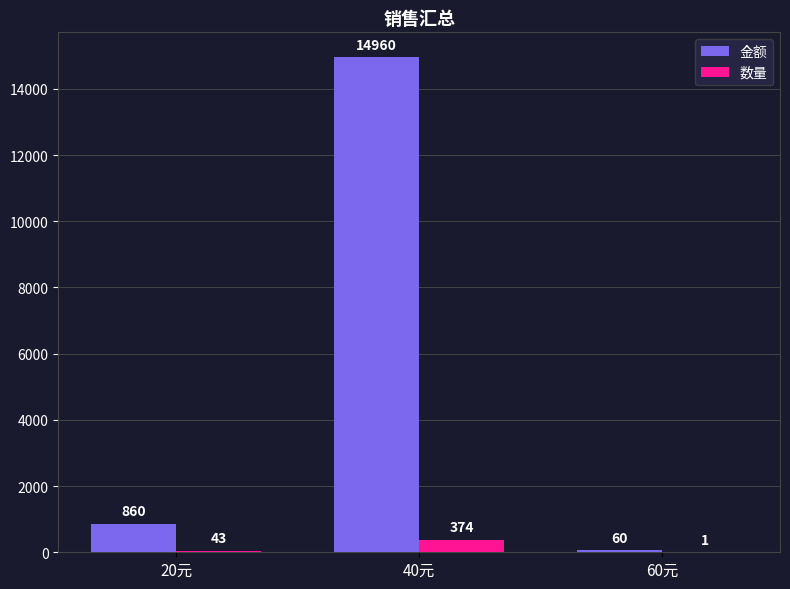

At which label is 数量 closest to 187?

20元